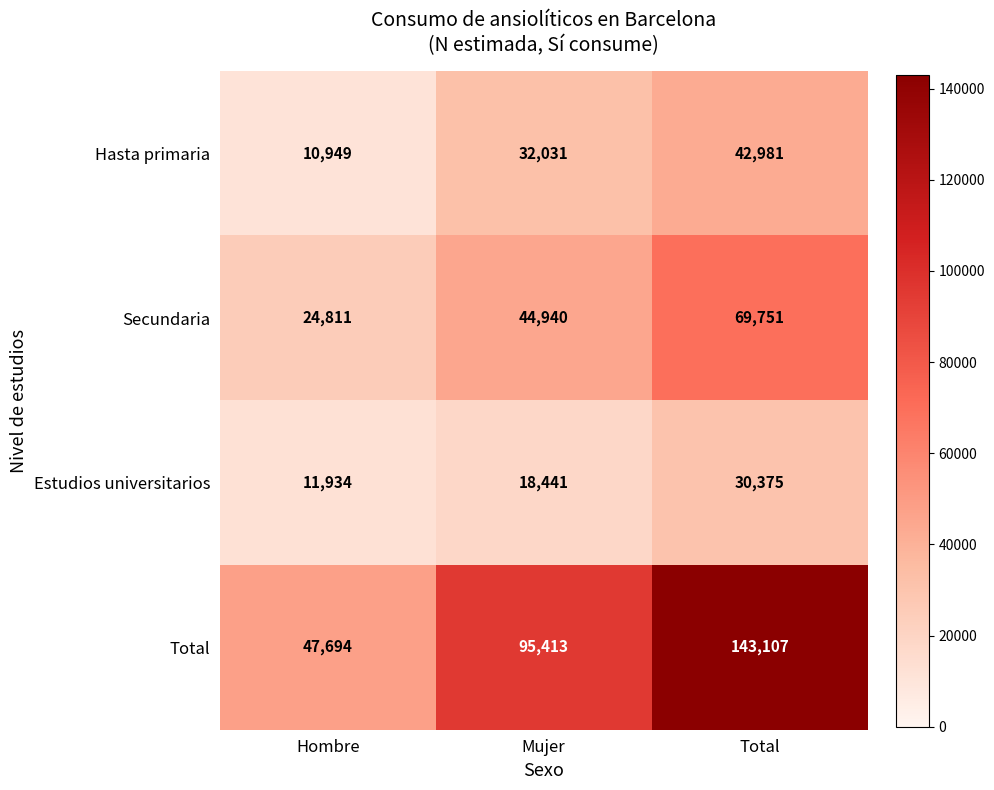

Rank the series by their maximum value, from lowest to highest.

Estudios universitarios, Hasta primaria, Secundaria, Total